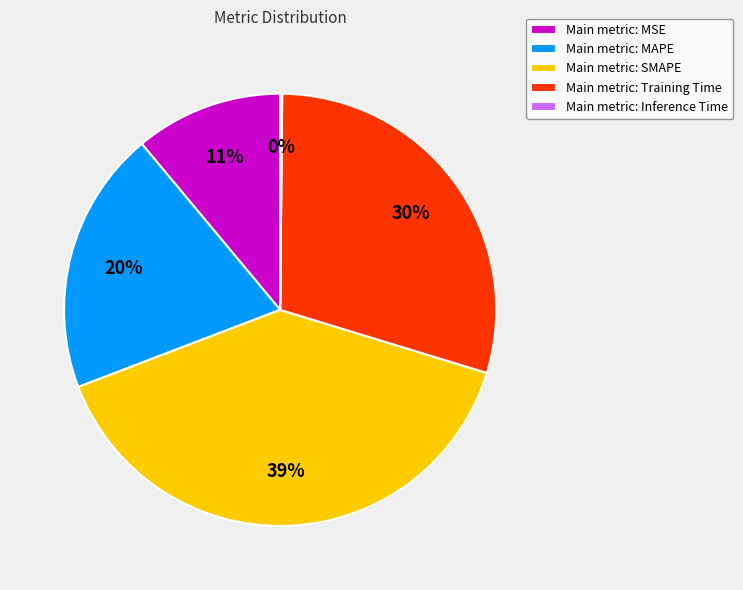

Is it true that Main metric: SMAPE is 46% of the pie?

False